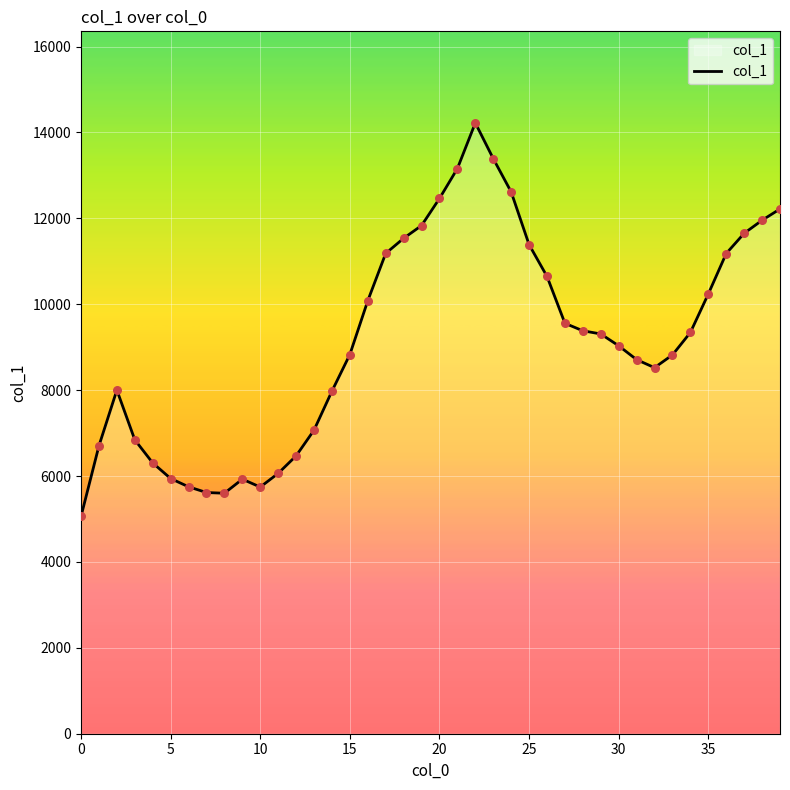

What is the minimum value shown in the chart?

5059